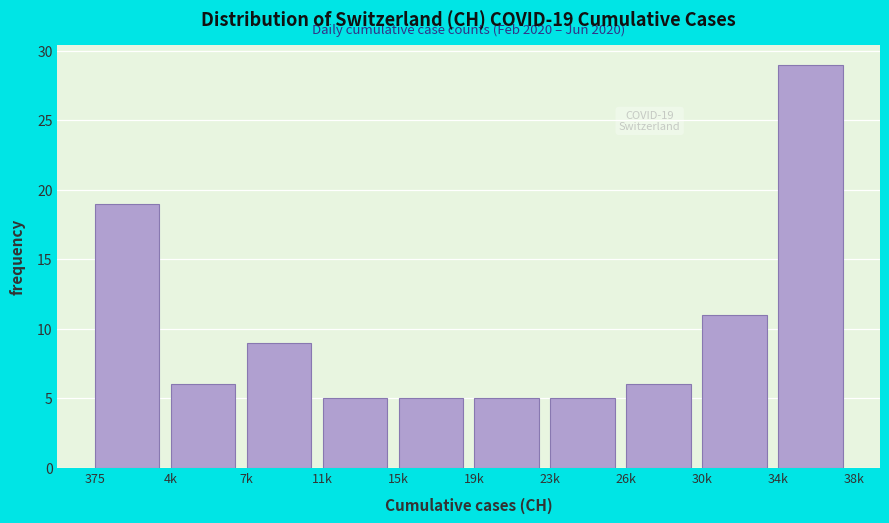

Reading left to right, list all the values displayed in this chart.

19	6	9	5	5	5	5	6	11	29